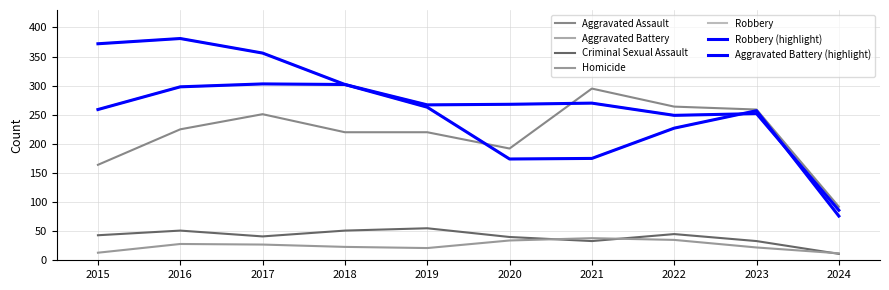

Does the chart have visible grid lines?

Yes